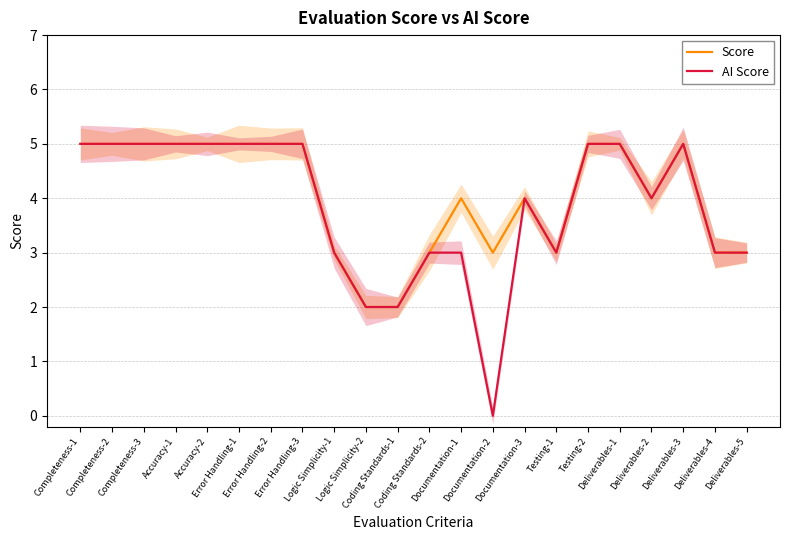

What is the highest value of the Score series?

5